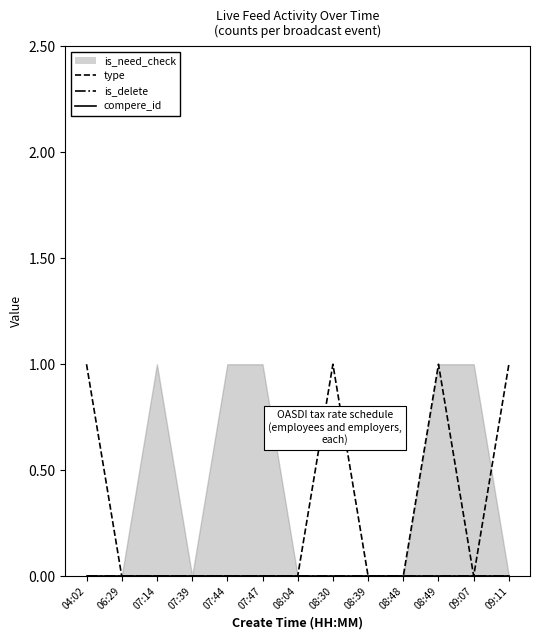

True or false: type has a value of 0 at 07:44.

True